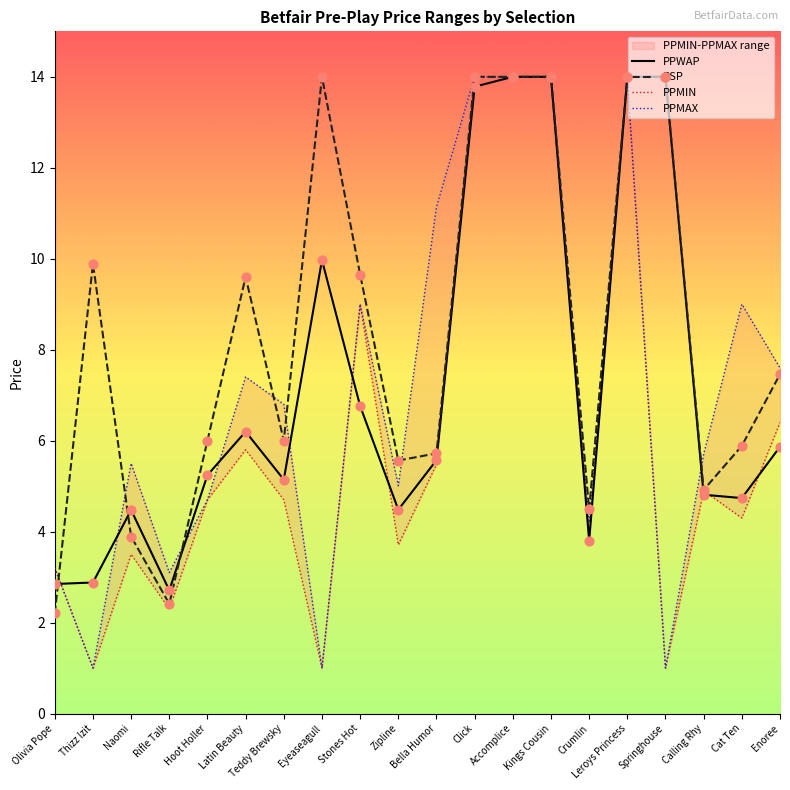

What is the total value across all series at Kings Cousin?

56.0